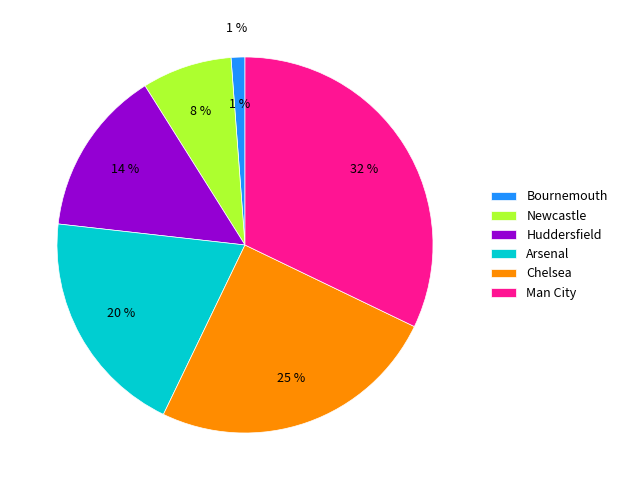

To the nearest percent, what portion does Huddersfield represent?

14%